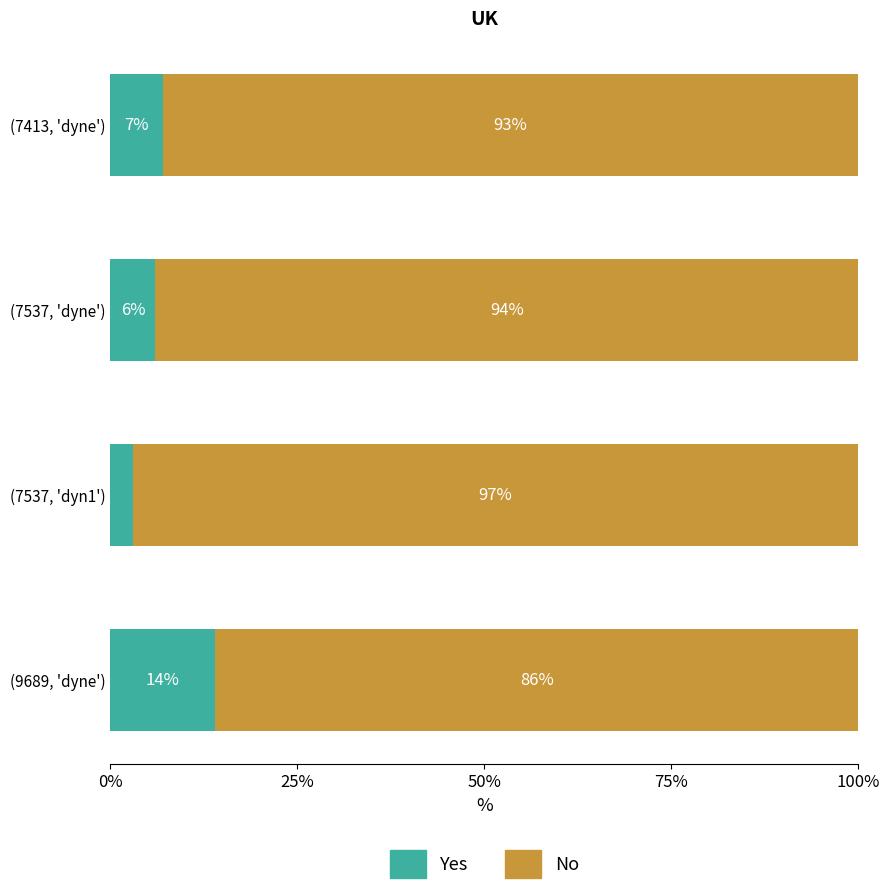

What are all the series names shown in the legend?

Yes, No